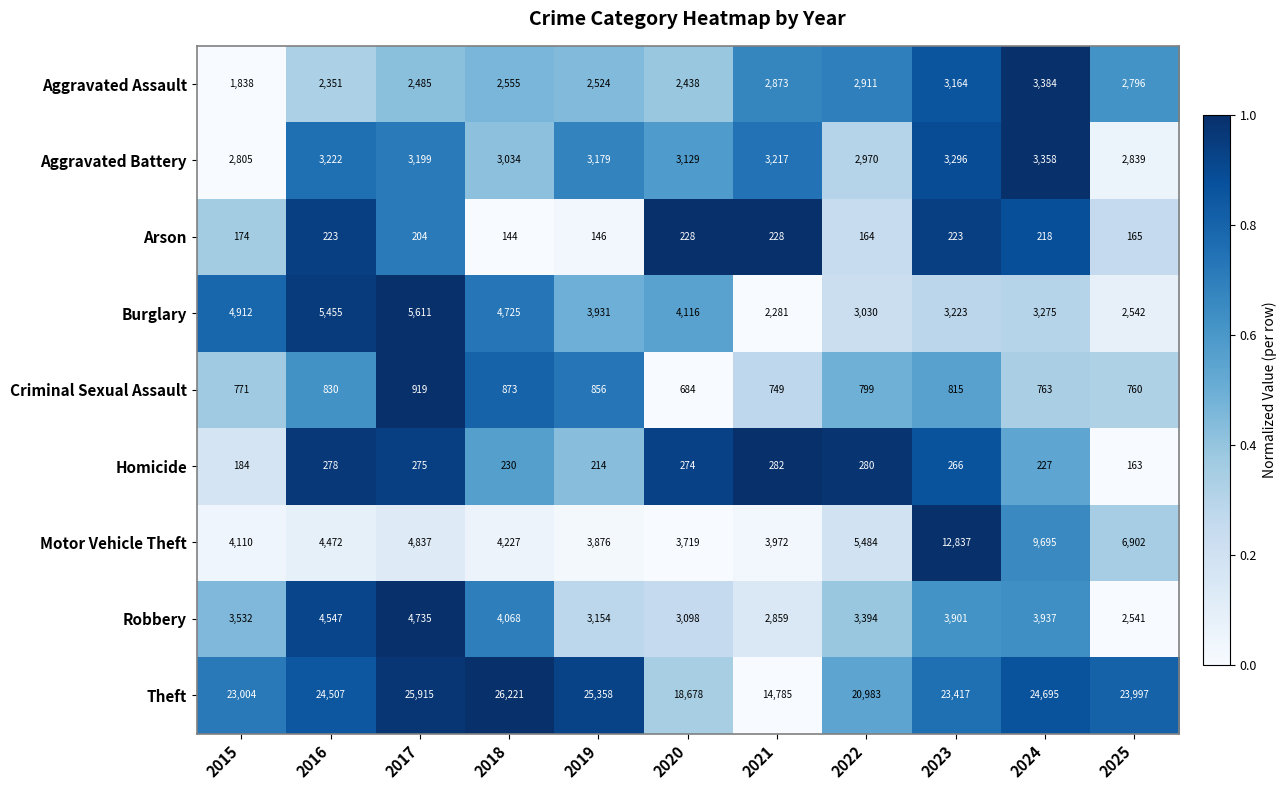

At which category is the sum across all series the highest?

2023